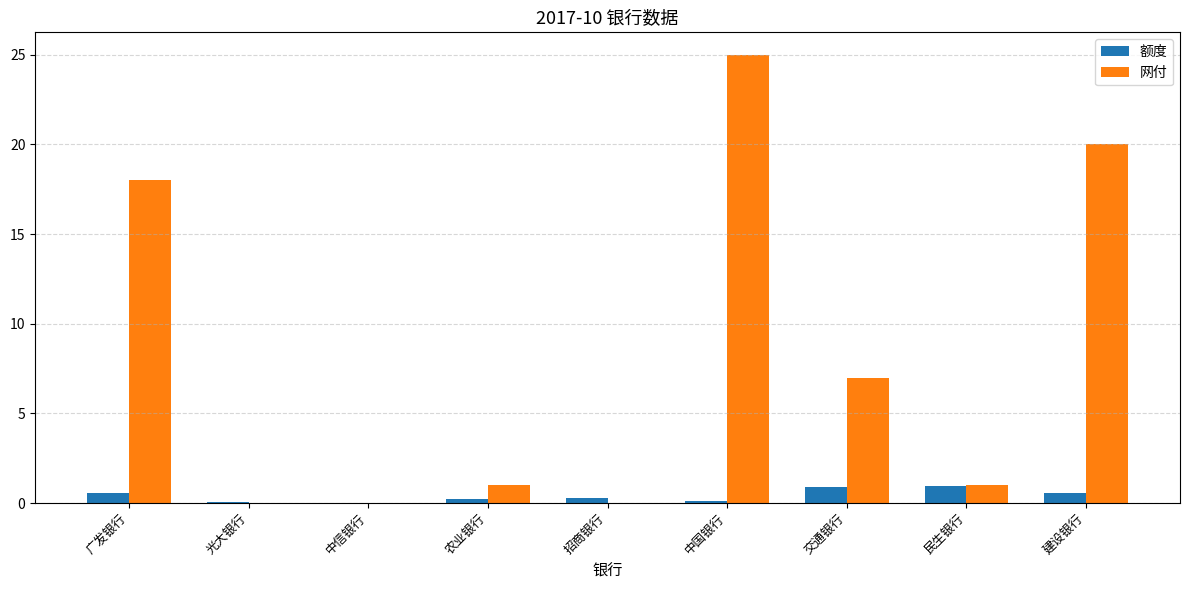

How many groups of bars are there?

9